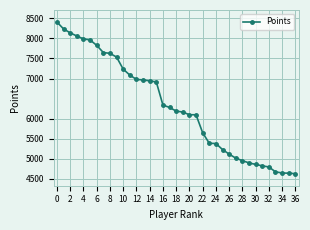

What is the value of the 8th point from the left?

7647